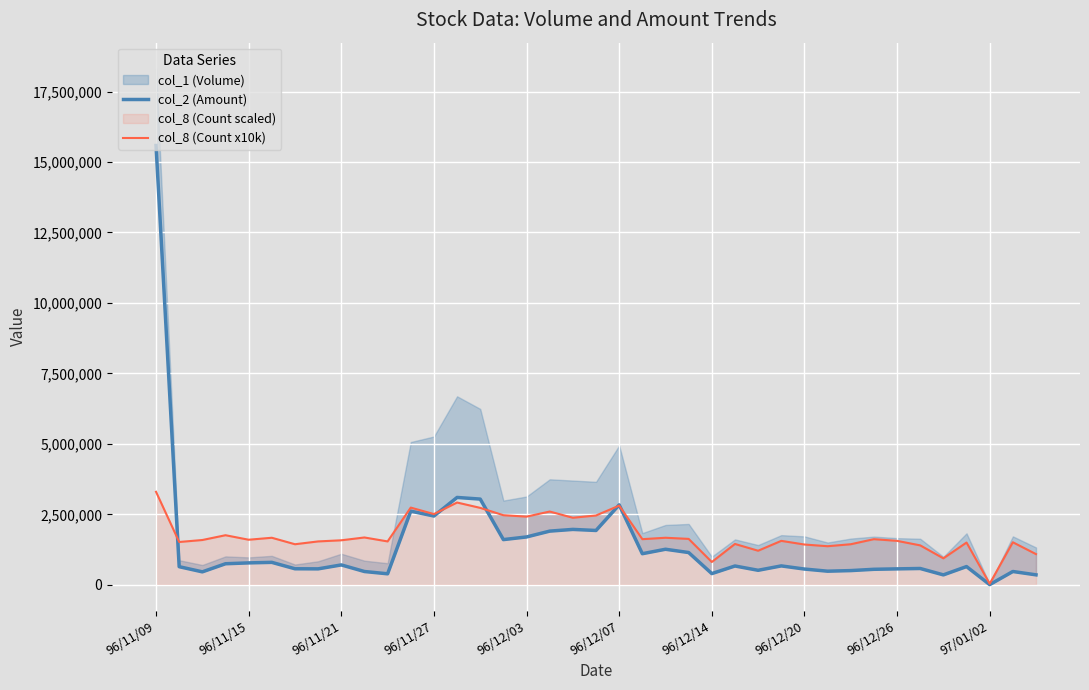

Which category has the lowest value in the col_8 (Count x10k) series?

97/01/02